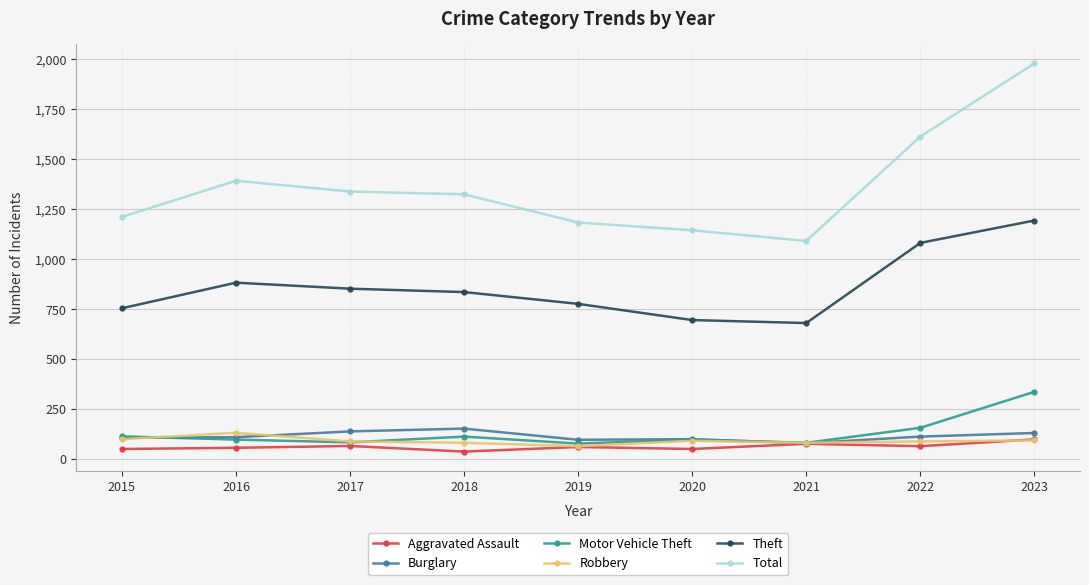

True or false: Aggravated Assault and Total cross at least once.

False